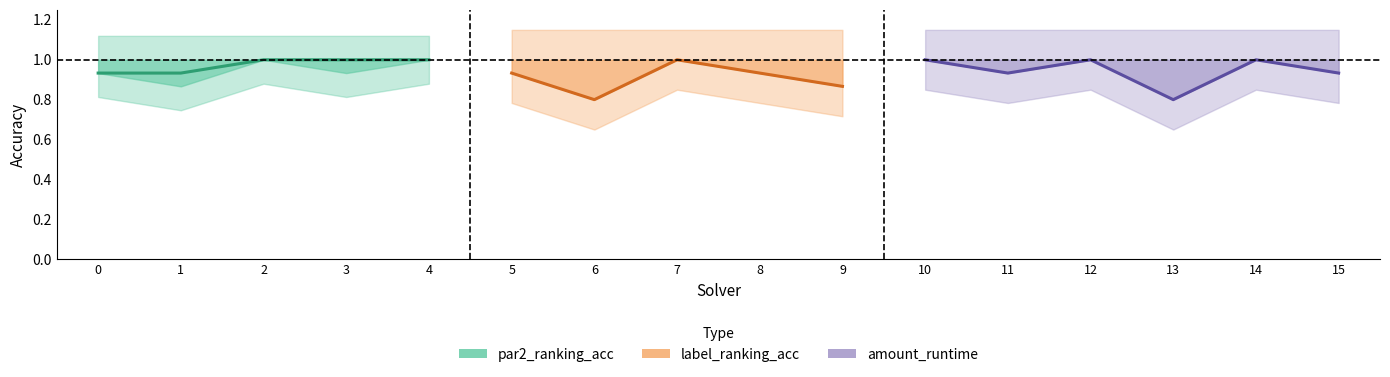

Is it true that par2_ranking_acc equals 0.6 at 7?

False